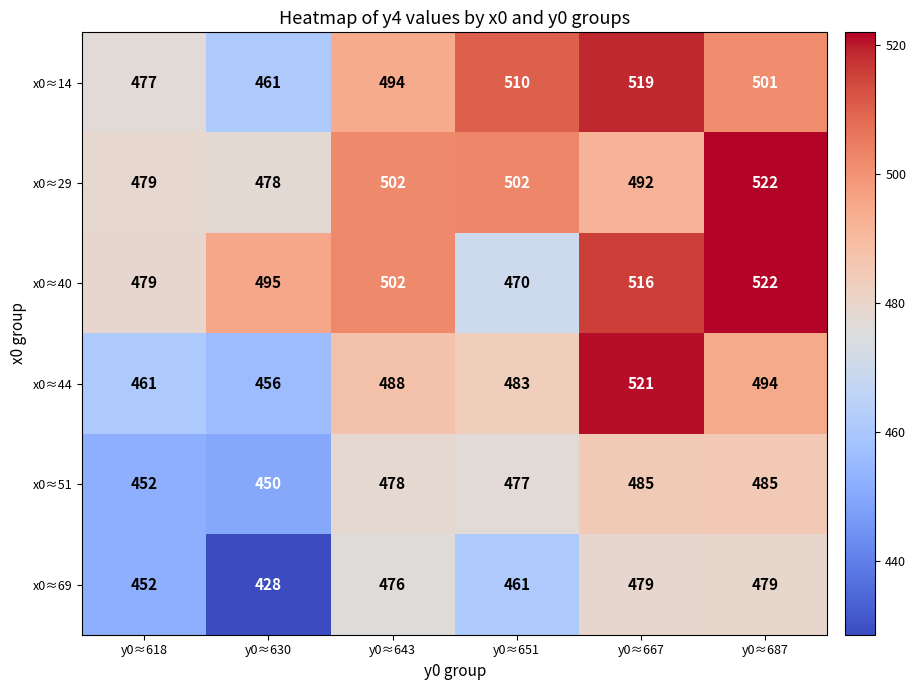

What is the sum of all x0≈44 values?

2903